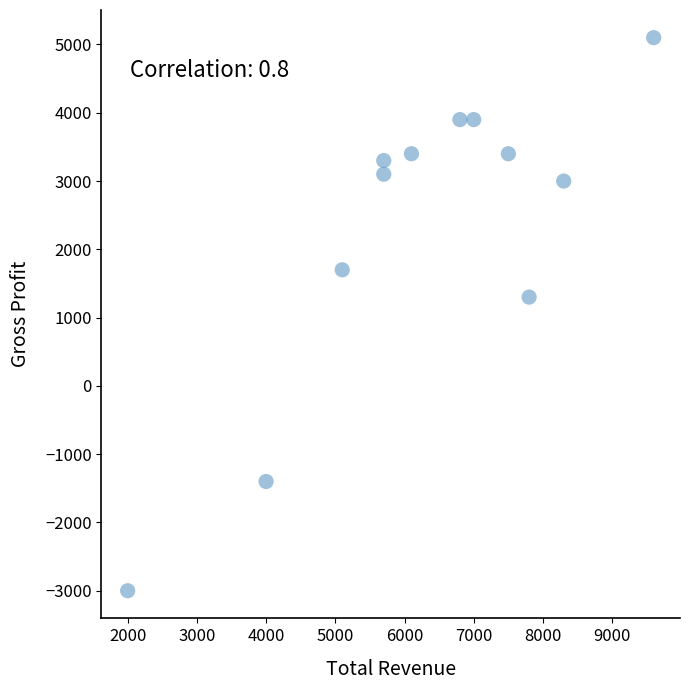

What is the average X value?

6300